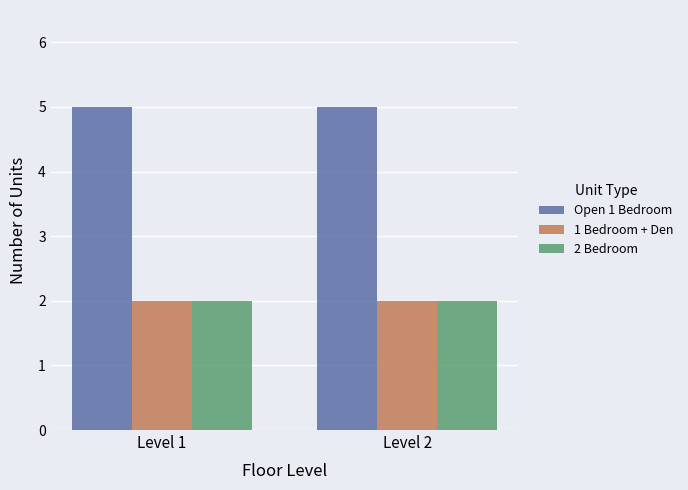

Is the value of Open 1 Bedroom at Level 2 greater than the value of 1 Bedroom + Den at Level 2?

Yes